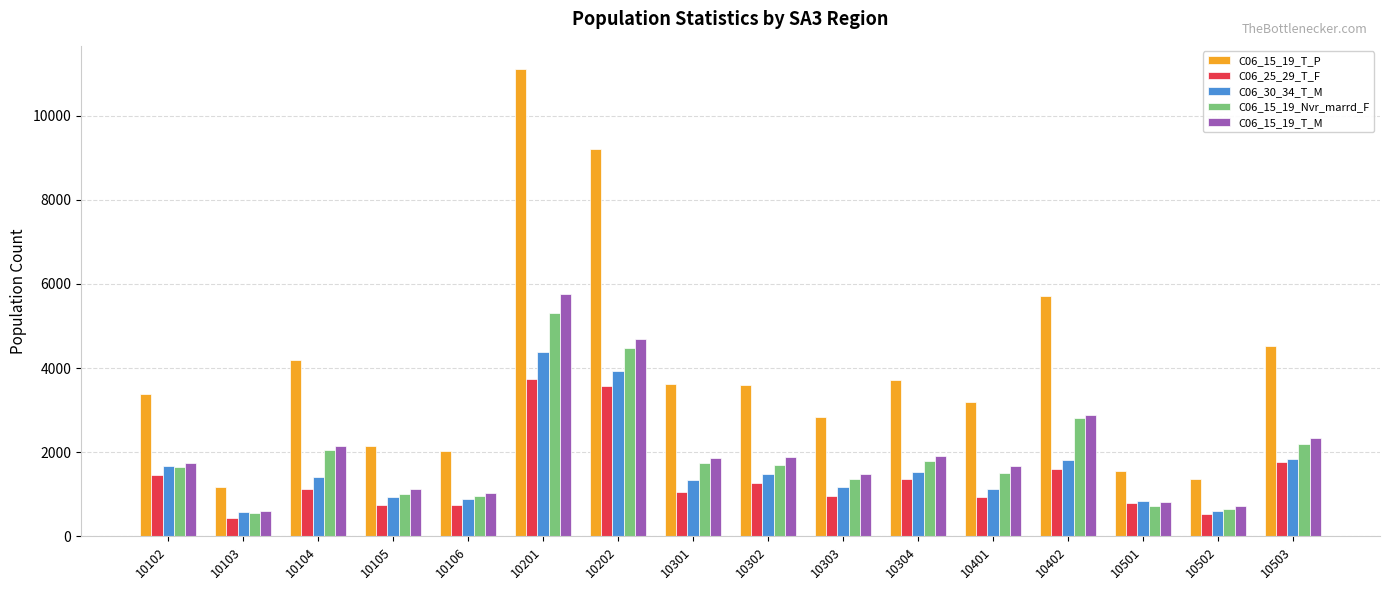

Which series has the widest spread of values?

C06_15_19_T_P